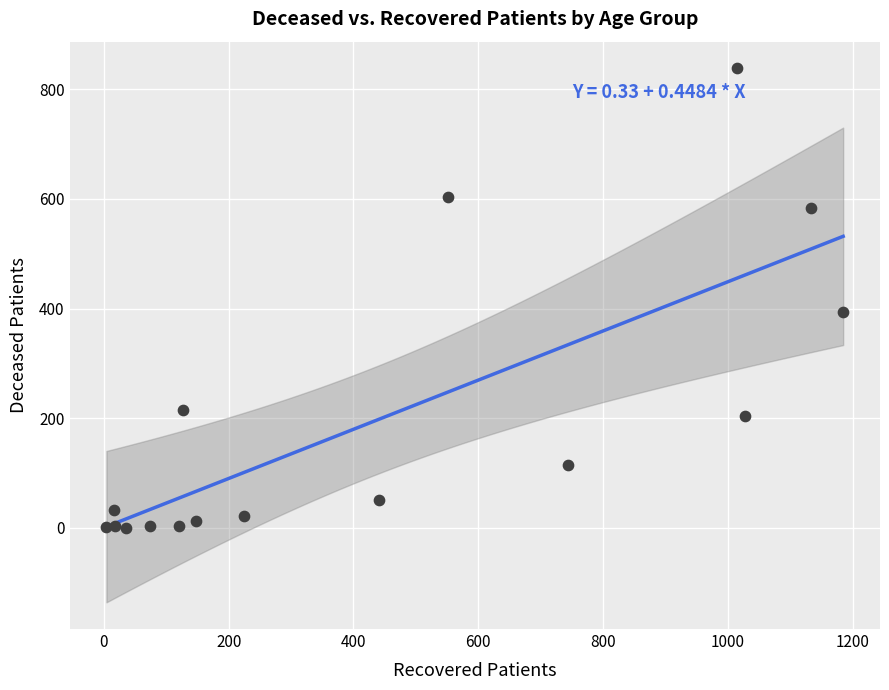

What is the range of X values (max minus min)?

1181